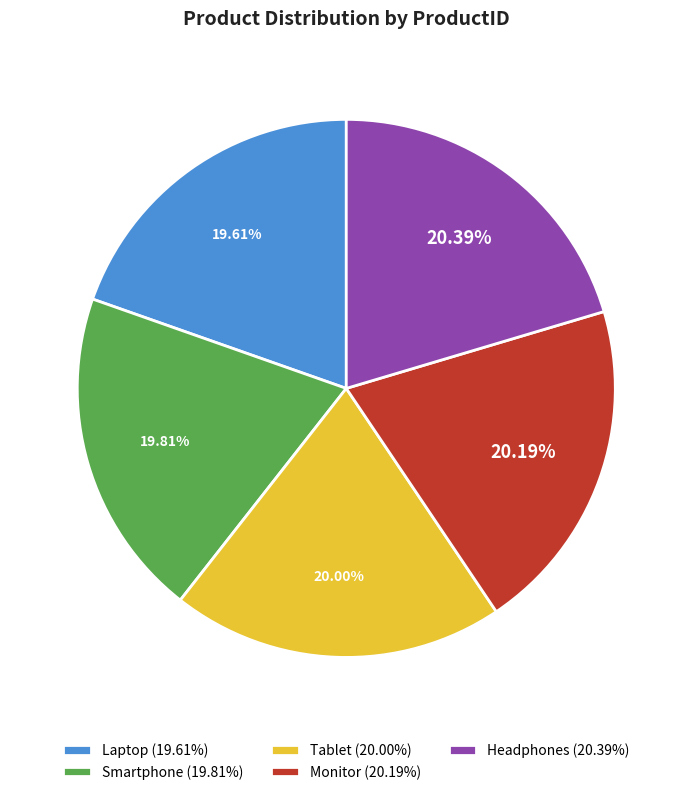

How much of the chart is everything except Laptop?

80.4%